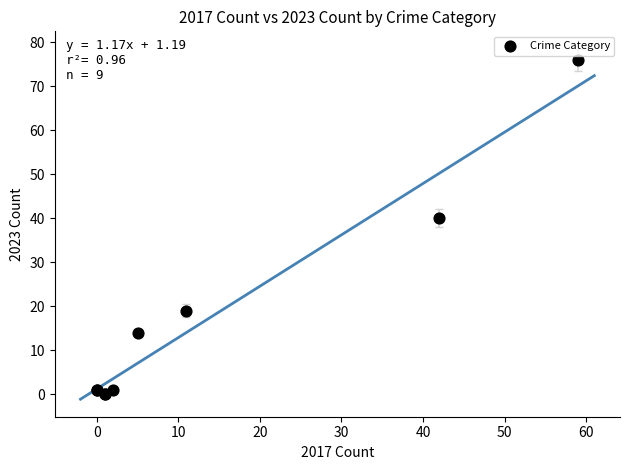

What Y value in the scatter plot is closest to 38?

40